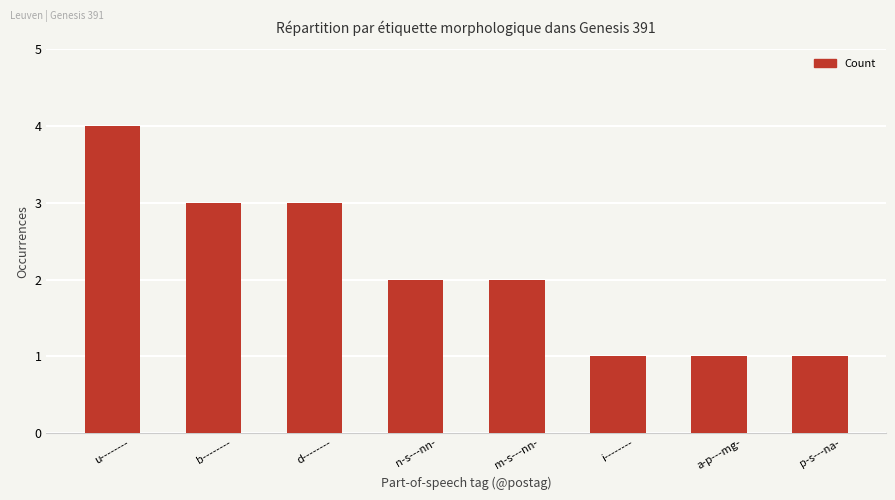

Reading right to left, transcribe all the data shown in this chart.

1	1	1	2	2	3	3	4